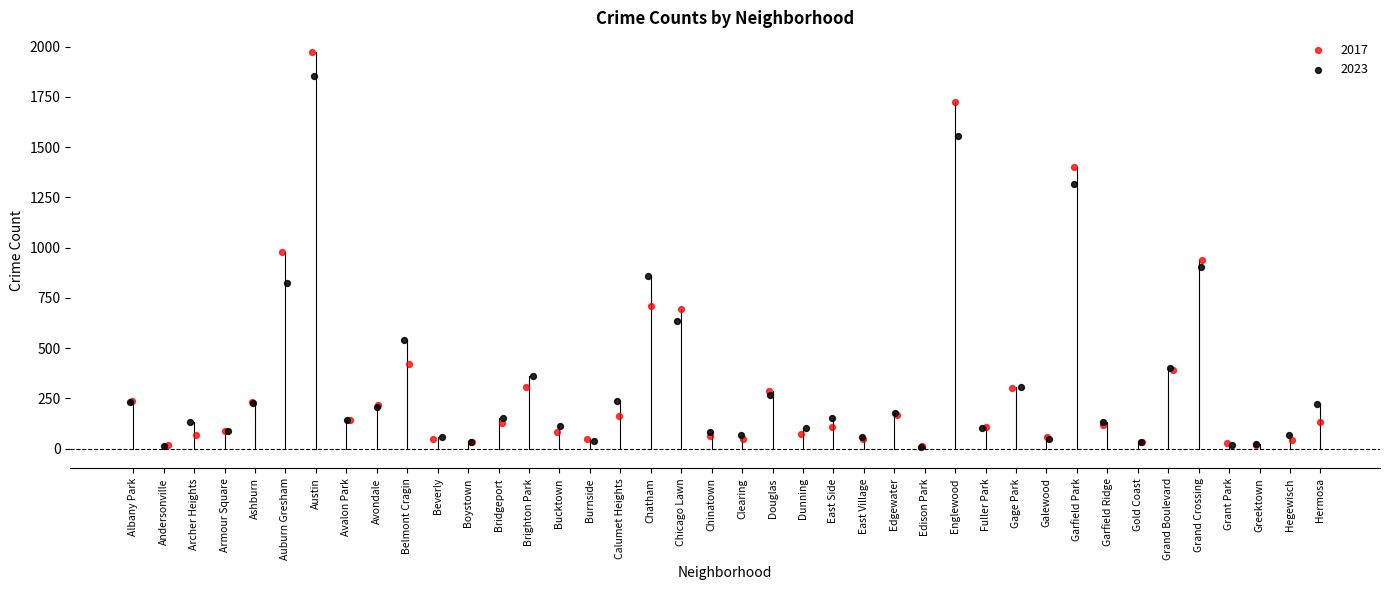

What are all the series names shown in the legend?

2017, 2023